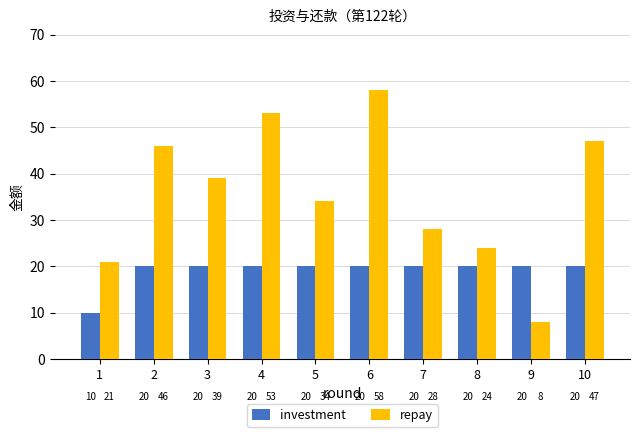

Which series has the largest total across all categories?

repay